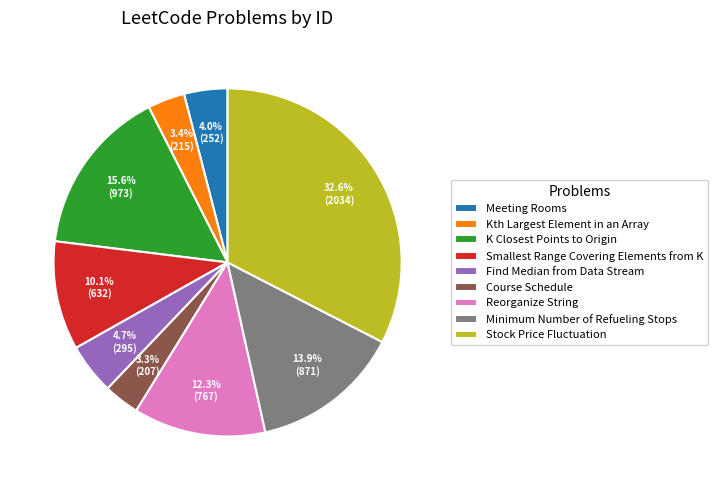

The Course Schedule slice represents 3% of the pie. True or false?

True